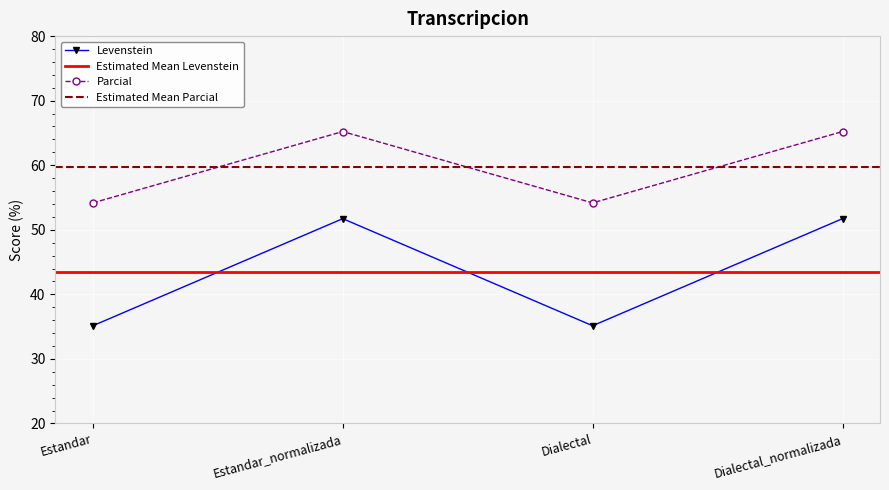

What is the label of the 4th point from the right?

Estandar